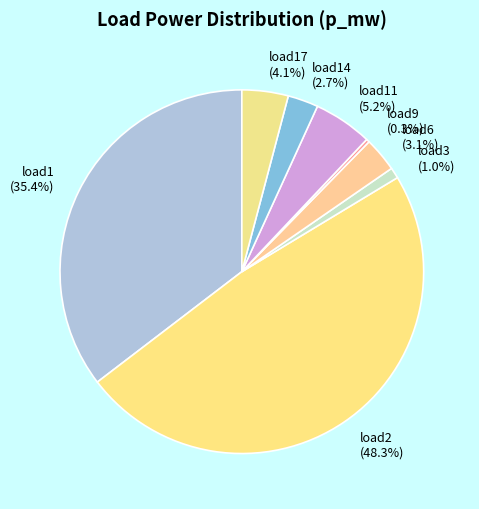

The load2 slice represents 48% of the pie. True or false?

True